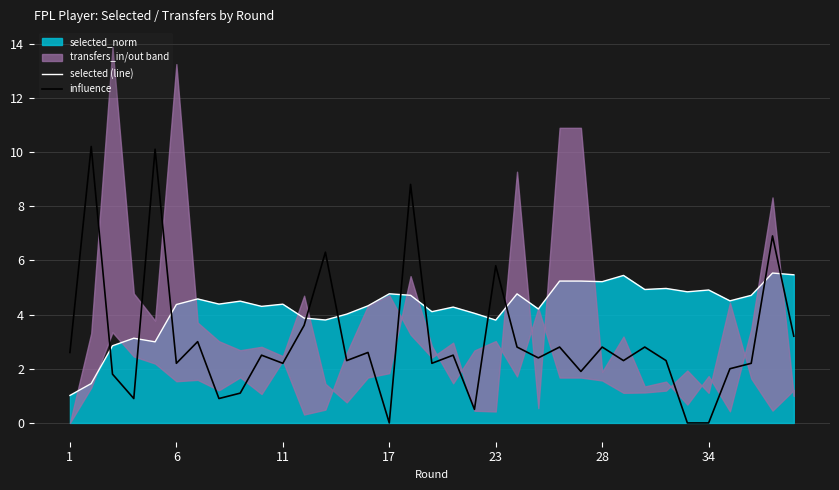

Is the value of selected (line) at 8 greater than the value of influence at 28?

Yes